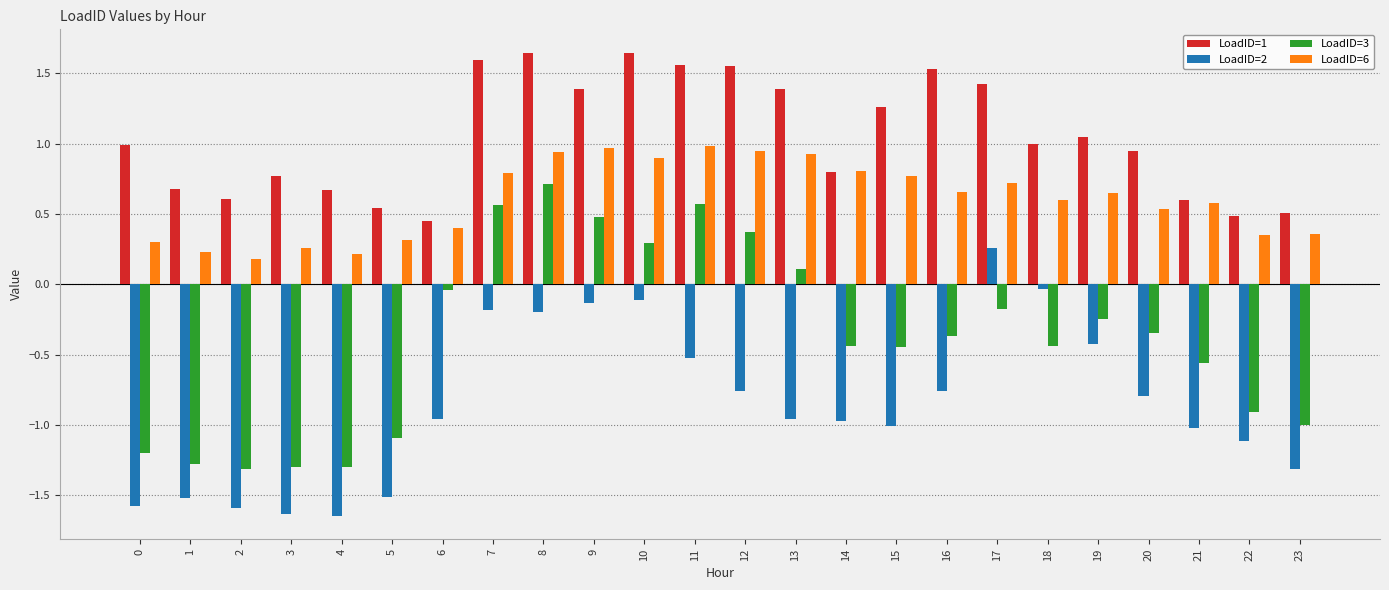

List the series in order of their overall mean, highest first.

LoadID=1, LoadID=6, LoadID=3, LoadID=2